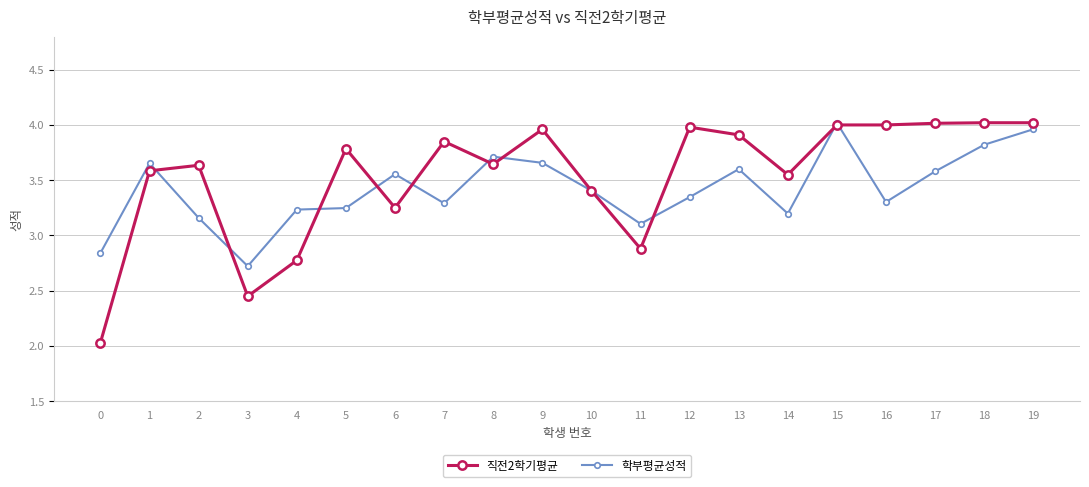

Between 2 and 9, which series saw the biggest shift?

학부평균성적